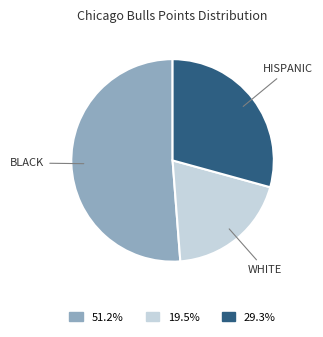

Count the number of slices in the pie.

3